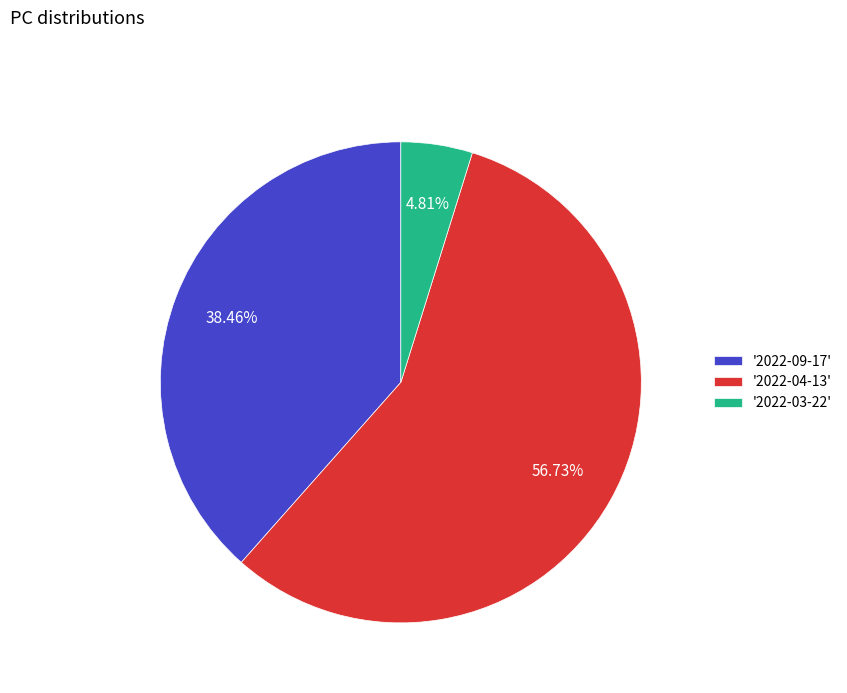

Do '2022-03-22' and '2022-04-13' together represent more than half of the pie?

Yes